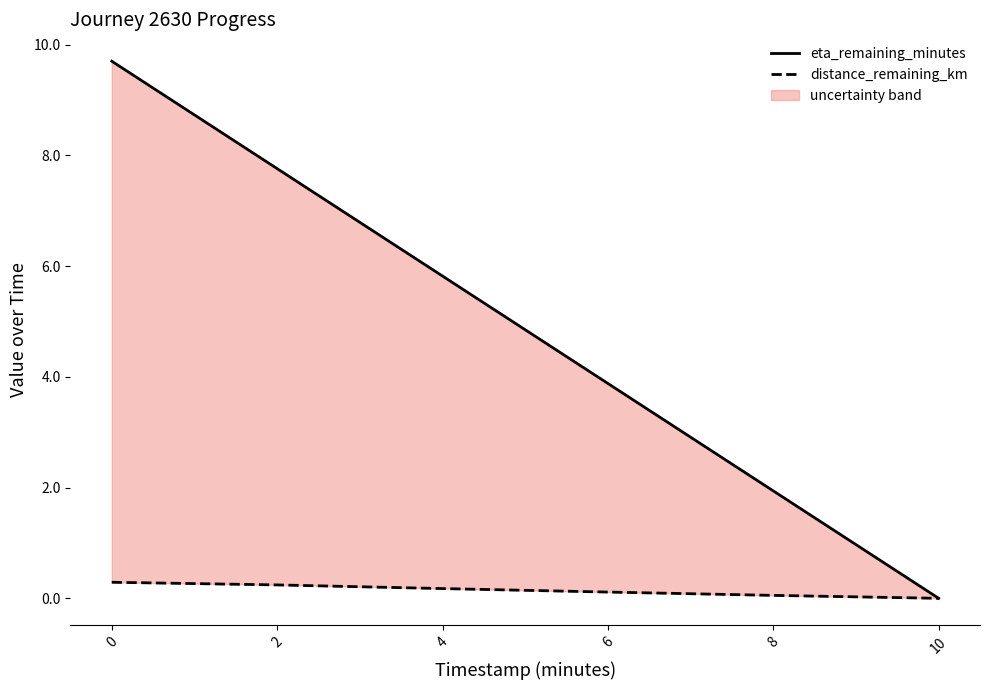

True or false: eta_remaining_minutes and distance_remaining_km intersect in this chart.

False